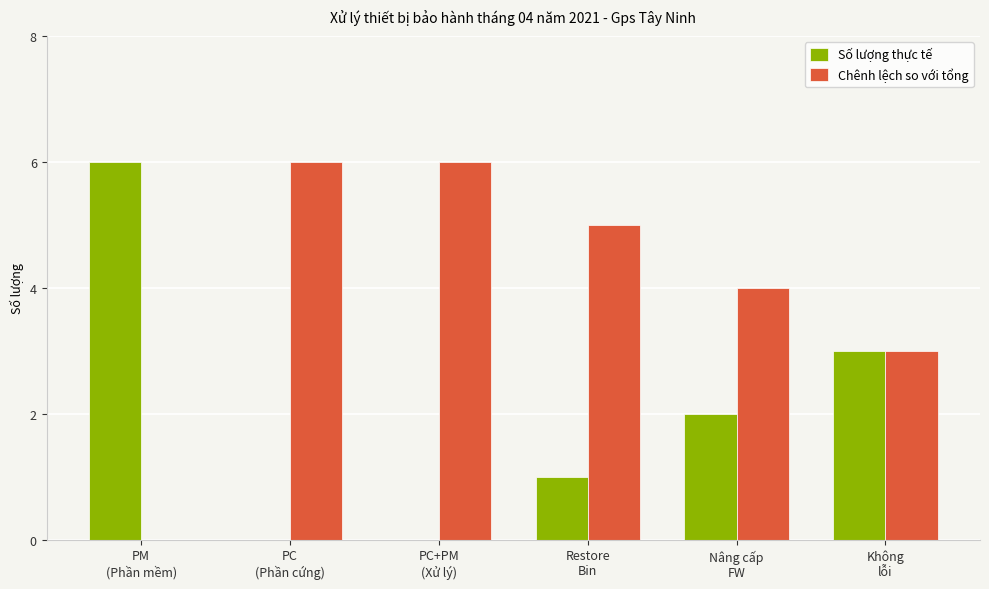

What is the average value of the Số lượng thực tế series?

2